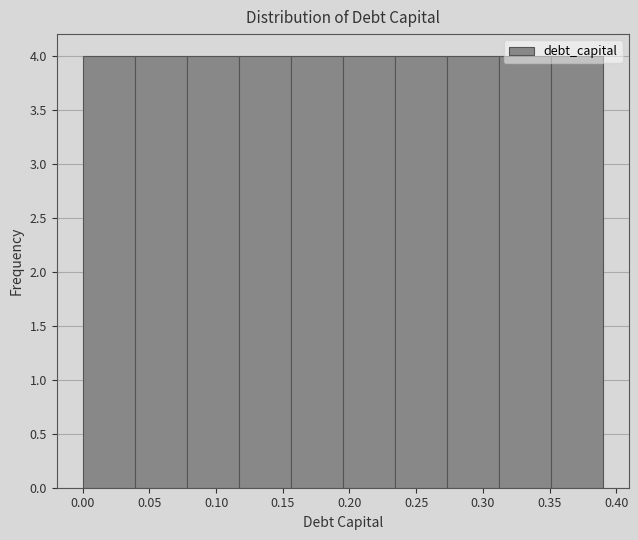

Reading left to right, list every bar in this chart as the range it spans on the x-axis followed by its height. Neither the bar edges nor the heights are printed on the chart, so give them approximately, as read against the axes.

0.000 to 0.039: 4
0.039 to 0.078: 4
0.078 to 0.117: 4
0.117 to 0.156: 4
0.156 to 0.195: 4
0.195 to 0.234: 4
0.234 to 0.273: 4
0.273 to 0.312: 4
0.312 to 0.351: 4
0.351 to 0.390: 4